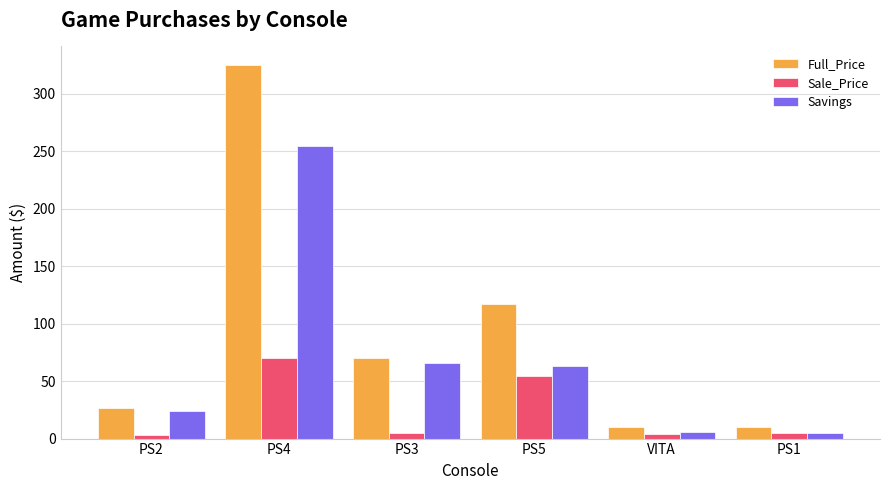

The value of Sale_Price at PS1 is 5.0. True or false?

True